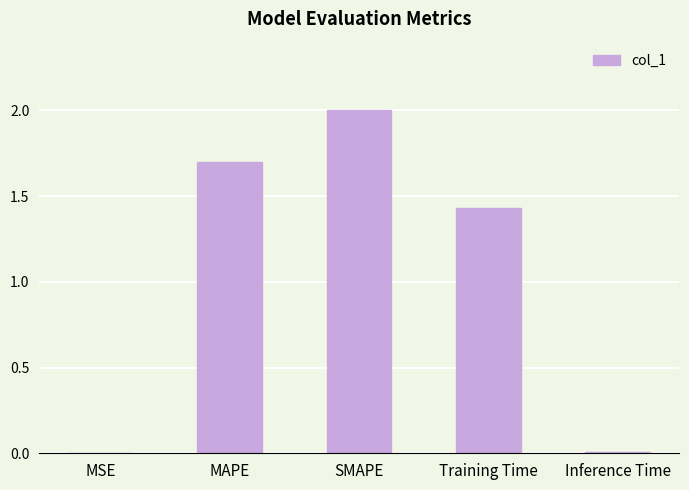

Which category has the highest value across all series?

SMAPE